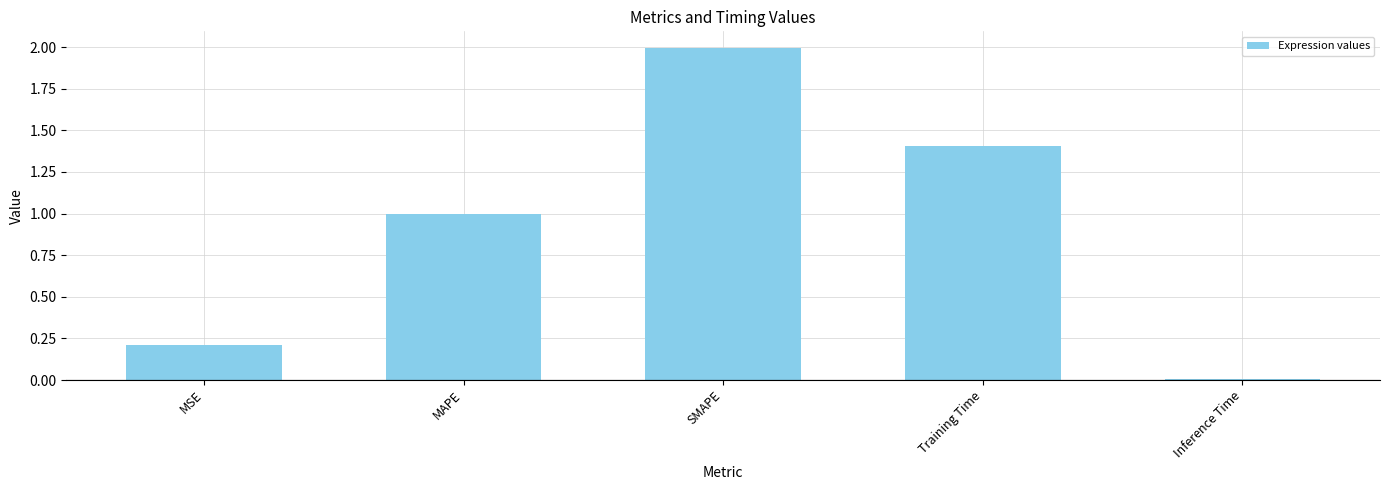

True or false: the data shows 0.0 at Inference Time.

True